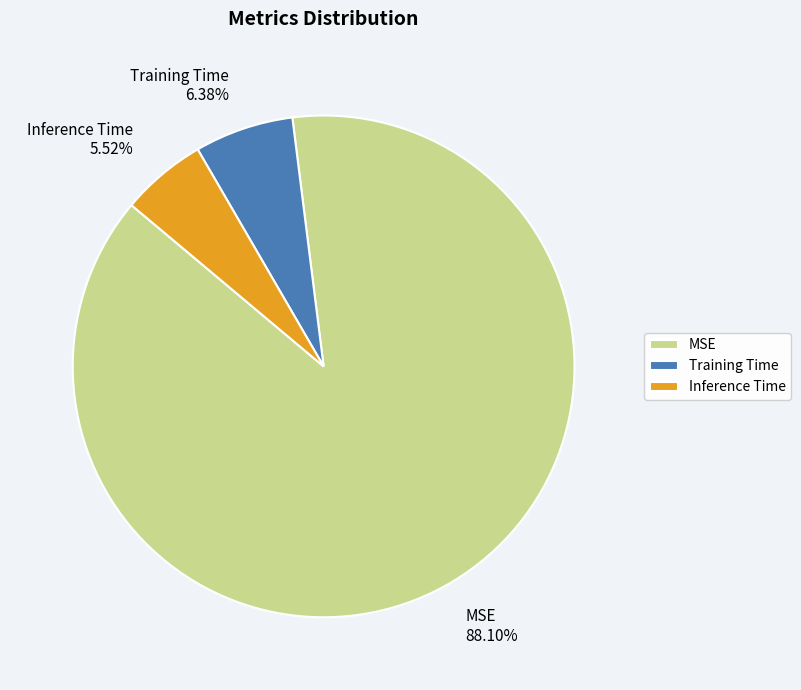

To the nearest percent, what is the combined percentage of MSE and Inference Time?

94%